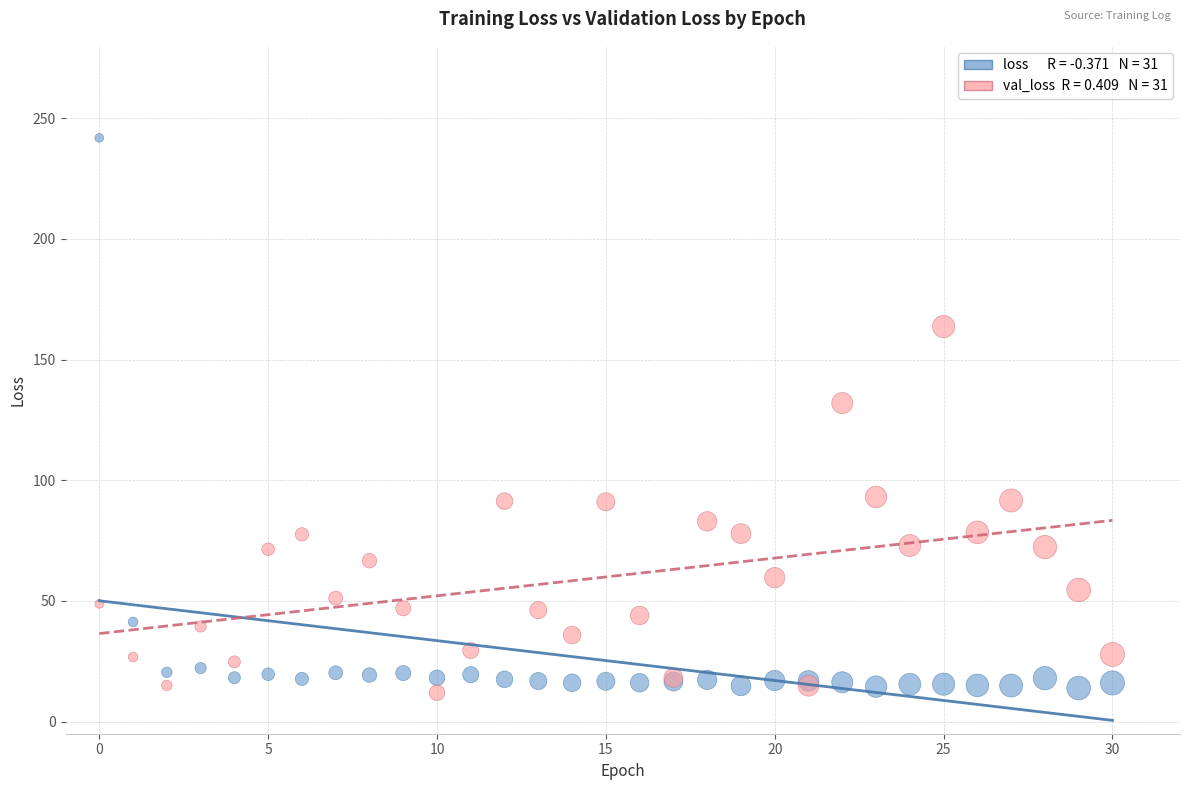

Across all series, what Y value is closest to 126?

132.0